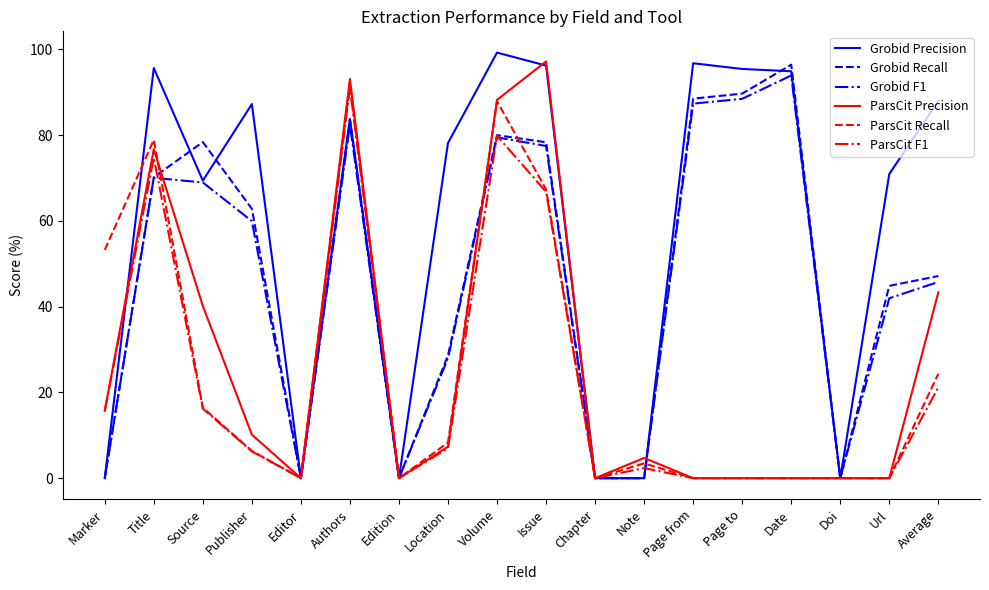

What position from the right is Chapter?

8